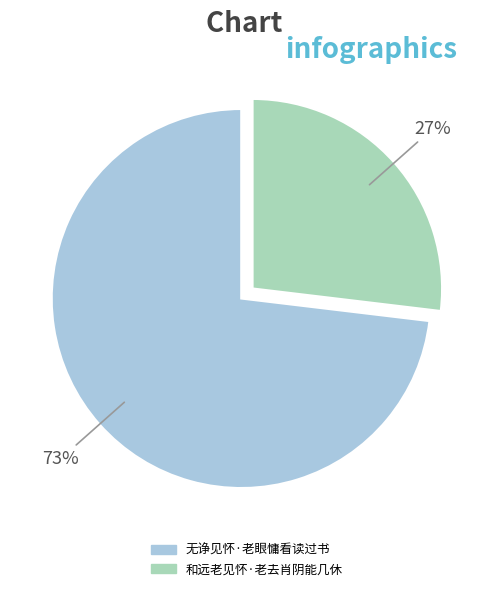

To the nearest percent, what portion does 和远老见怀·老去肖阴能几休 represent?

27%